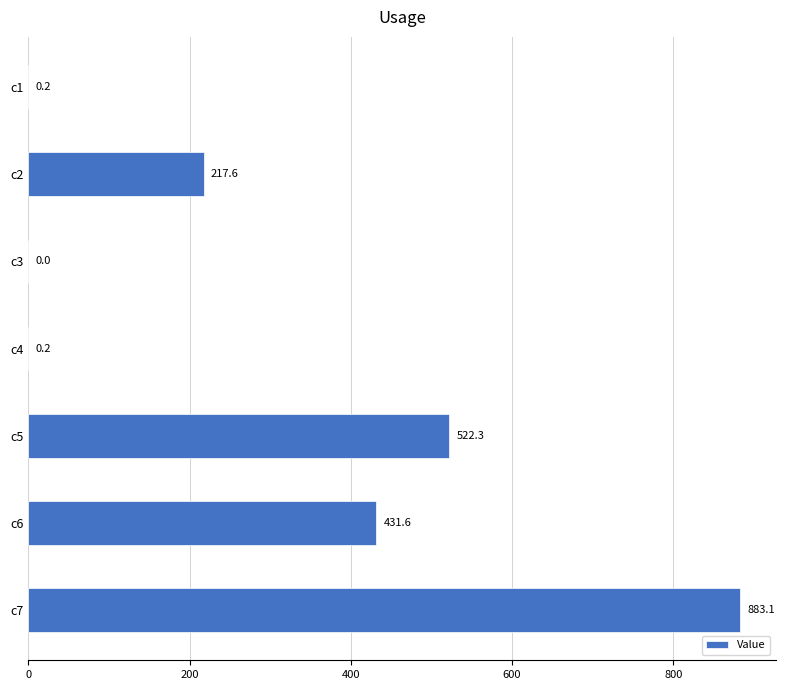

What is the change in value from c2 to c3?

-217.6